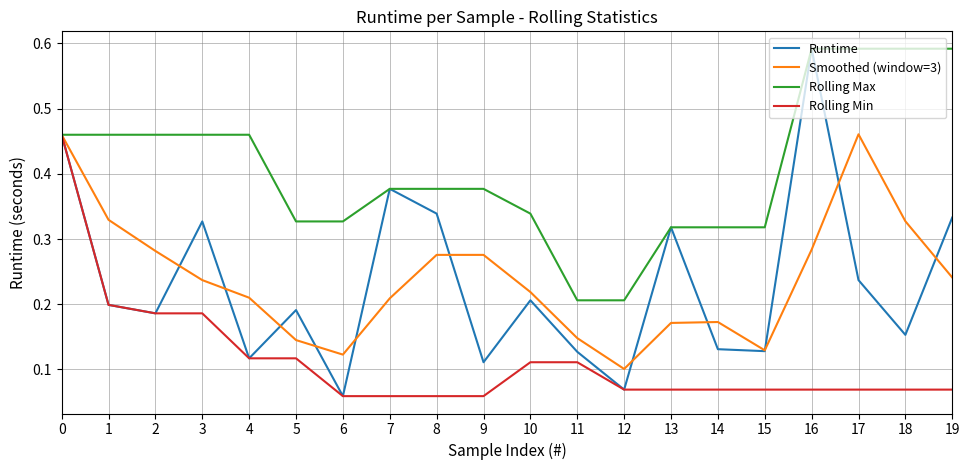

True or false: Rolling Max has a value of 0.1 at 18.

False